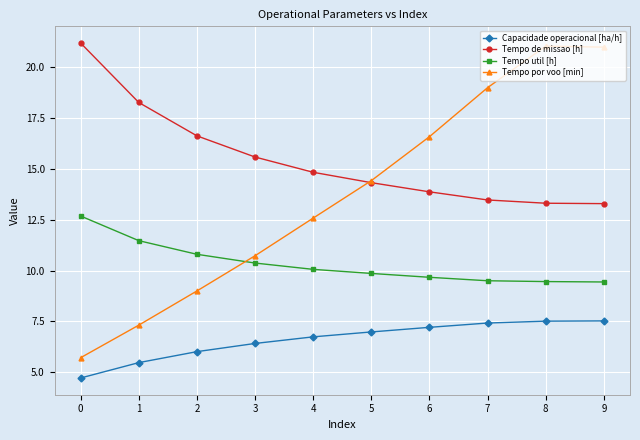

True or false: Tempo por voo [min] and Capacidade operacional [ha/h] cross at least once.

False